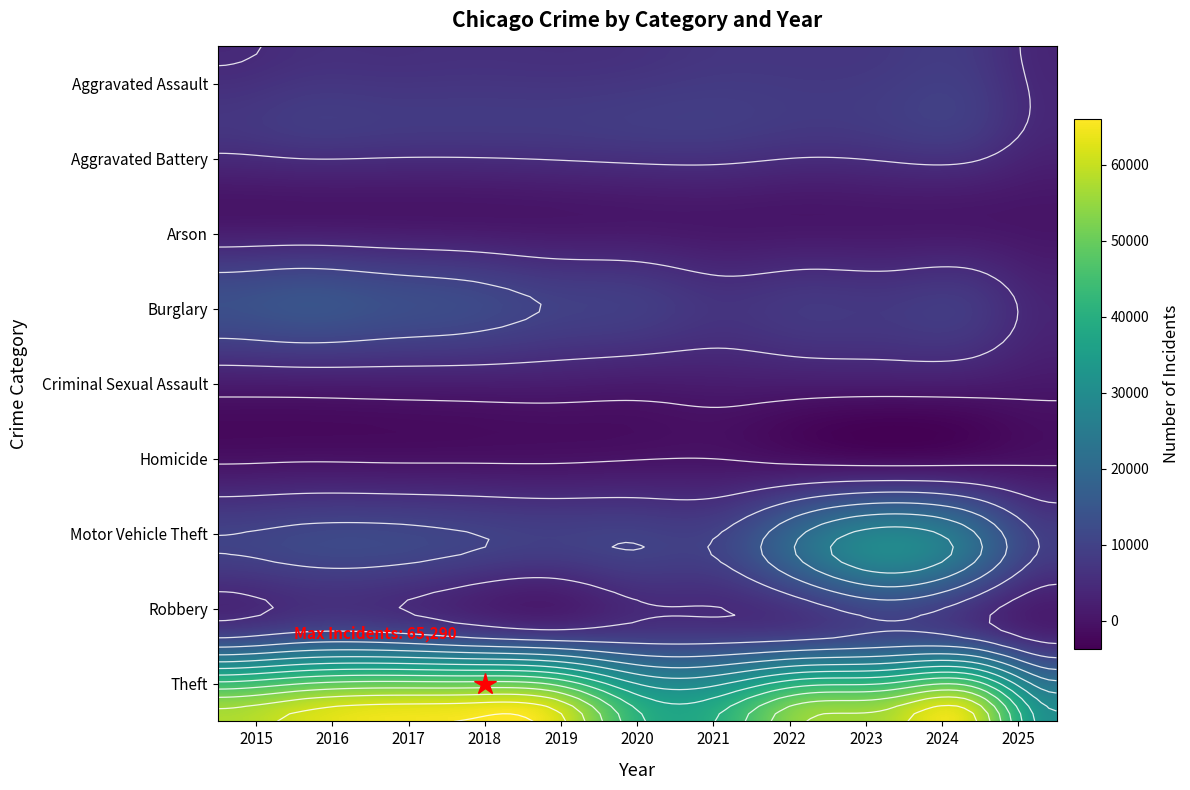

What is the average value of the Burglary series?

9390